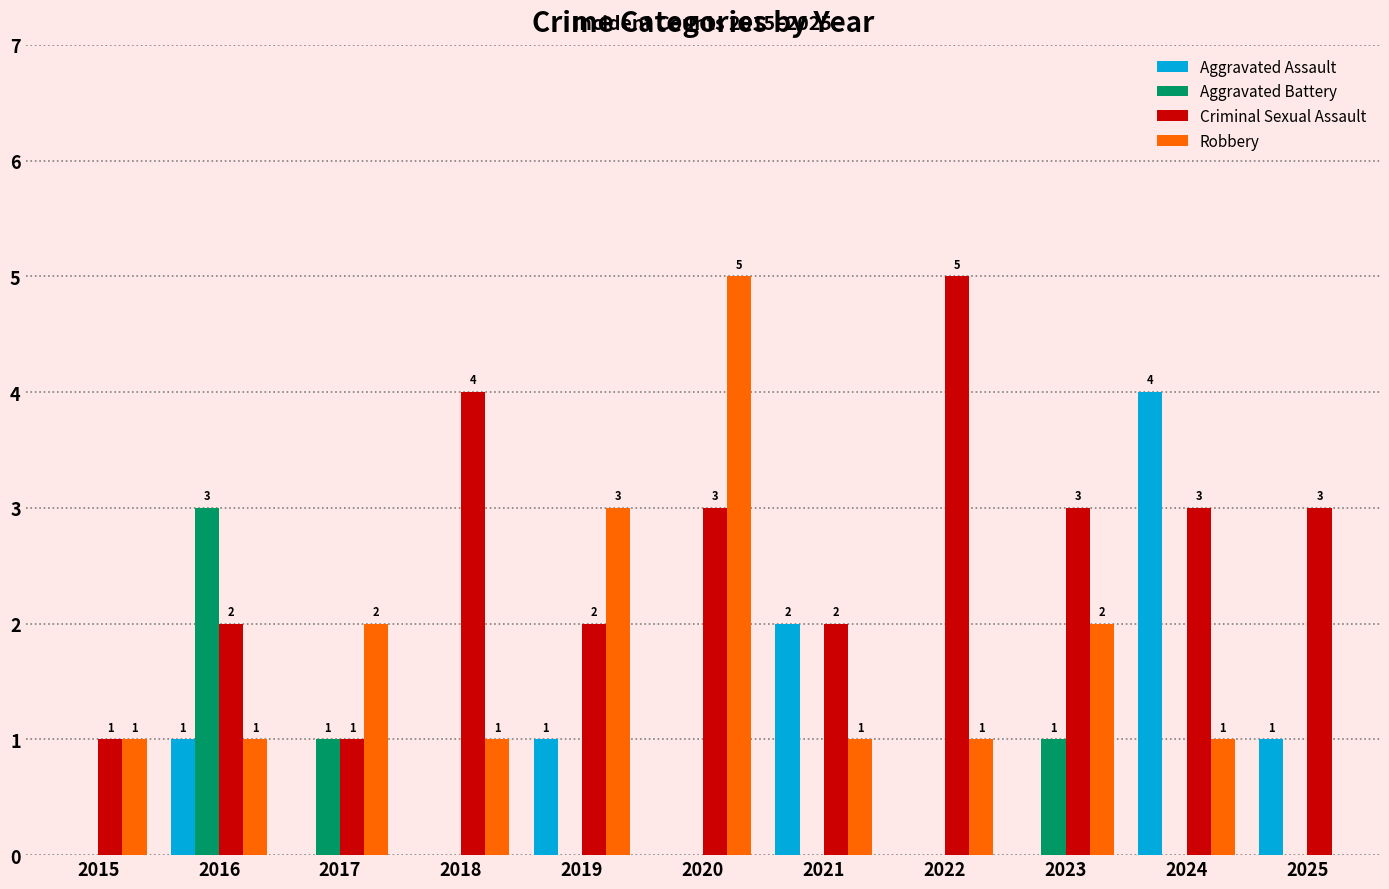

Between 2017 and 2023, which series saw the biggest shift?

Criminal Sexual Assault